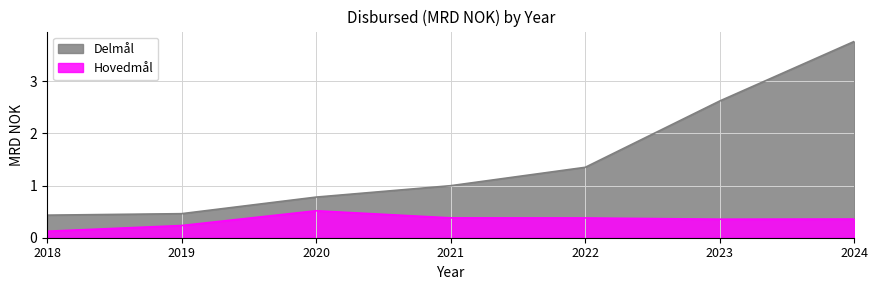

What are all the series names shown in the legend?

Delmål, Hovedmål